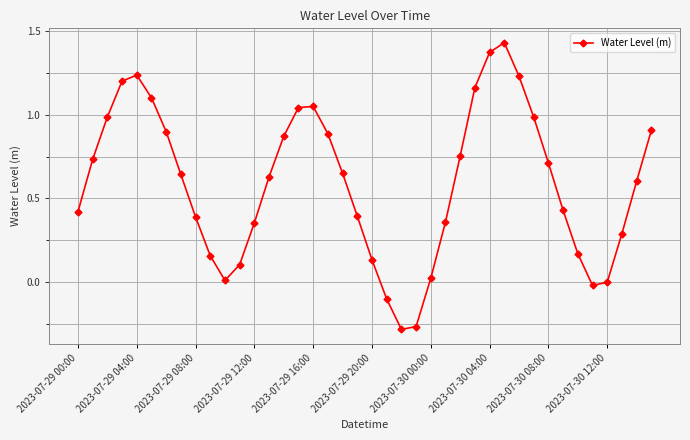

How many interior local peaks (higher than both neighbors) does the data have?

3